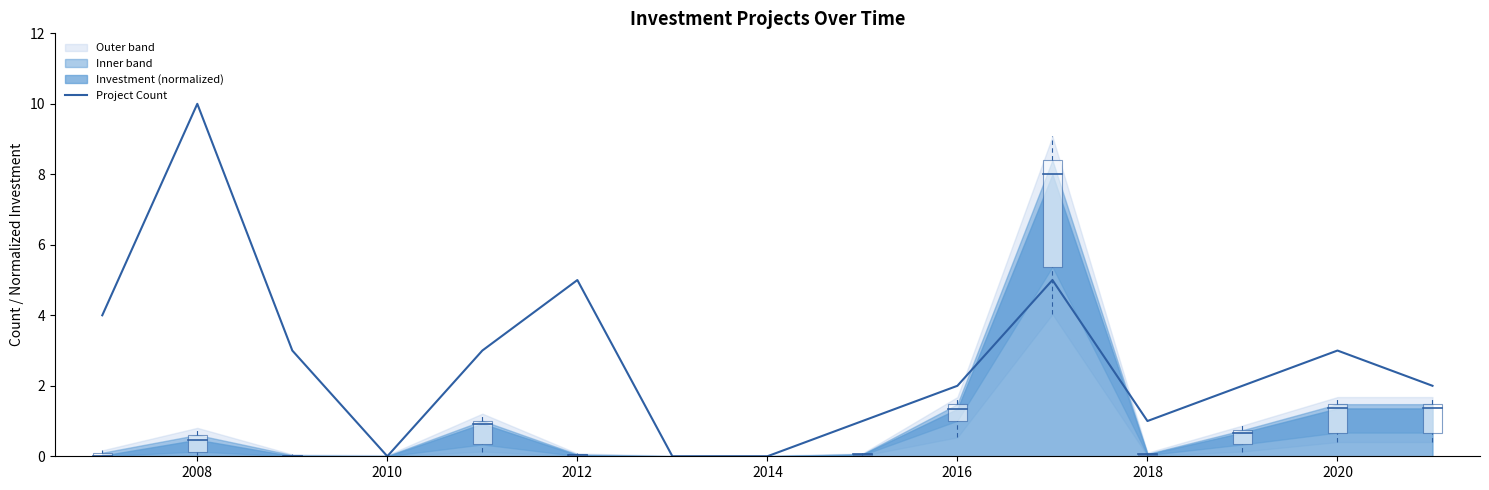

The value of Project Count at 2008 is 10. True or false?

True